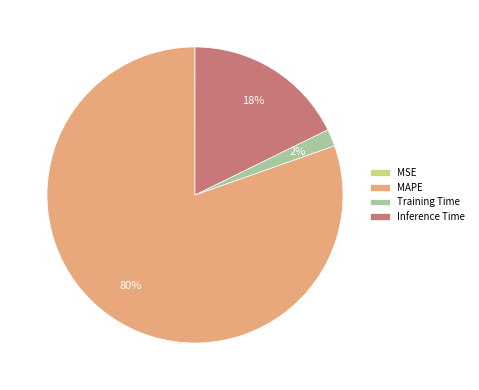

The Training Time slice represents 10% of the pie. True or false?

False